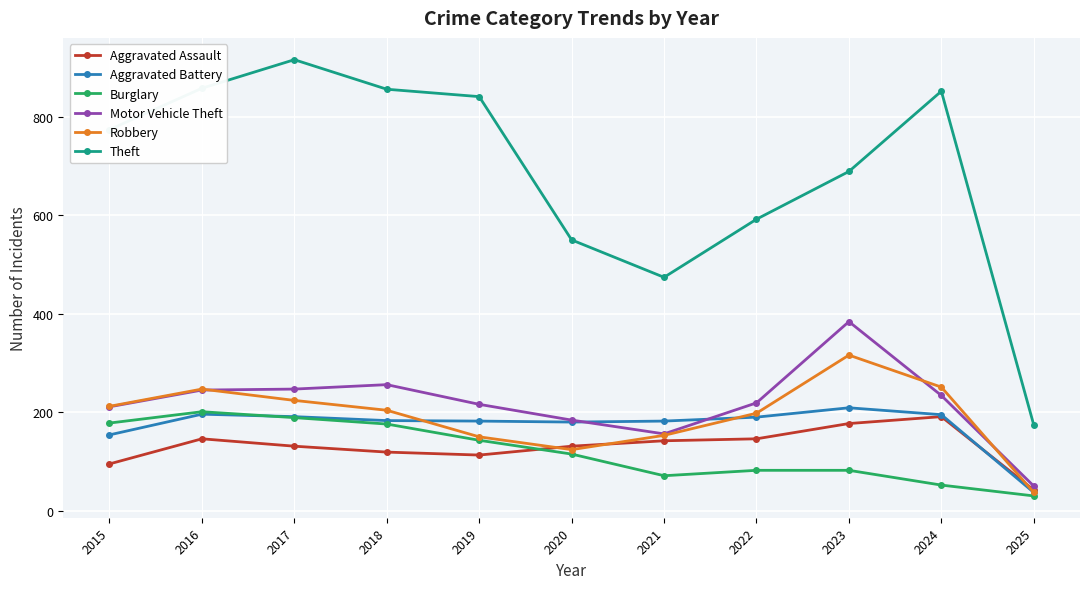

Is the value of Robbery at 2017 greater than the value of Theft at 2020?

No